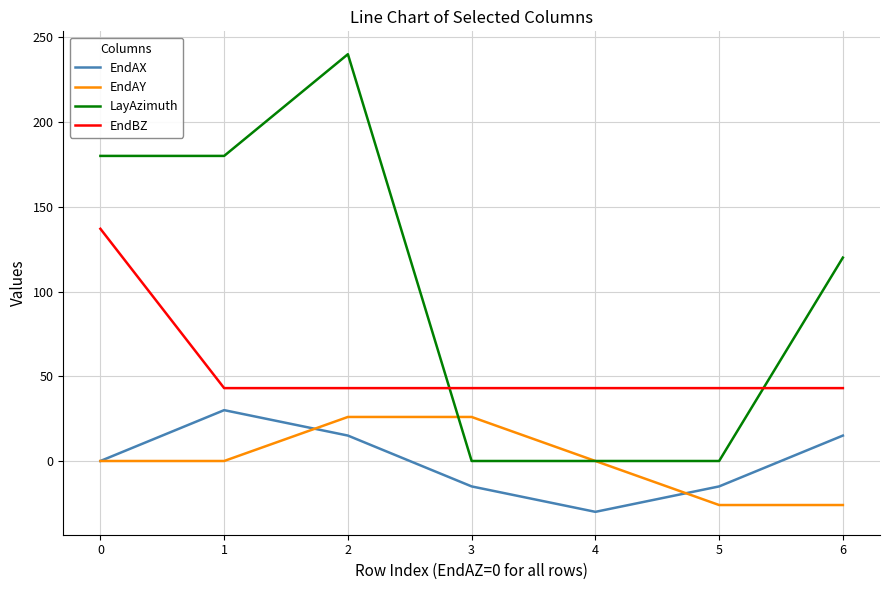

How many lines are shown in the chart?

4